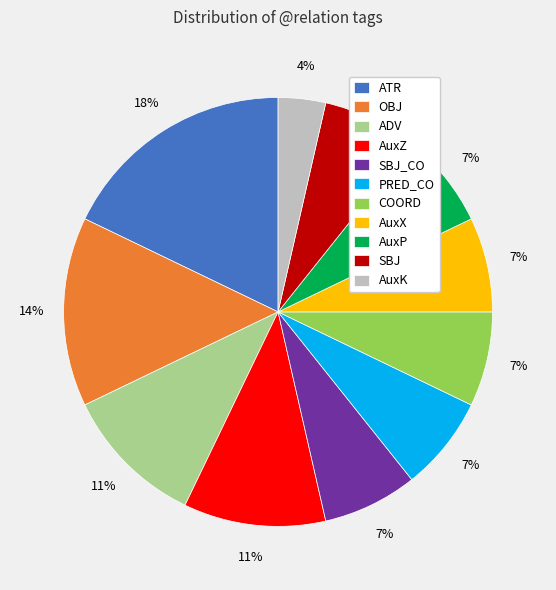

How many segments does this pie chart have?

11